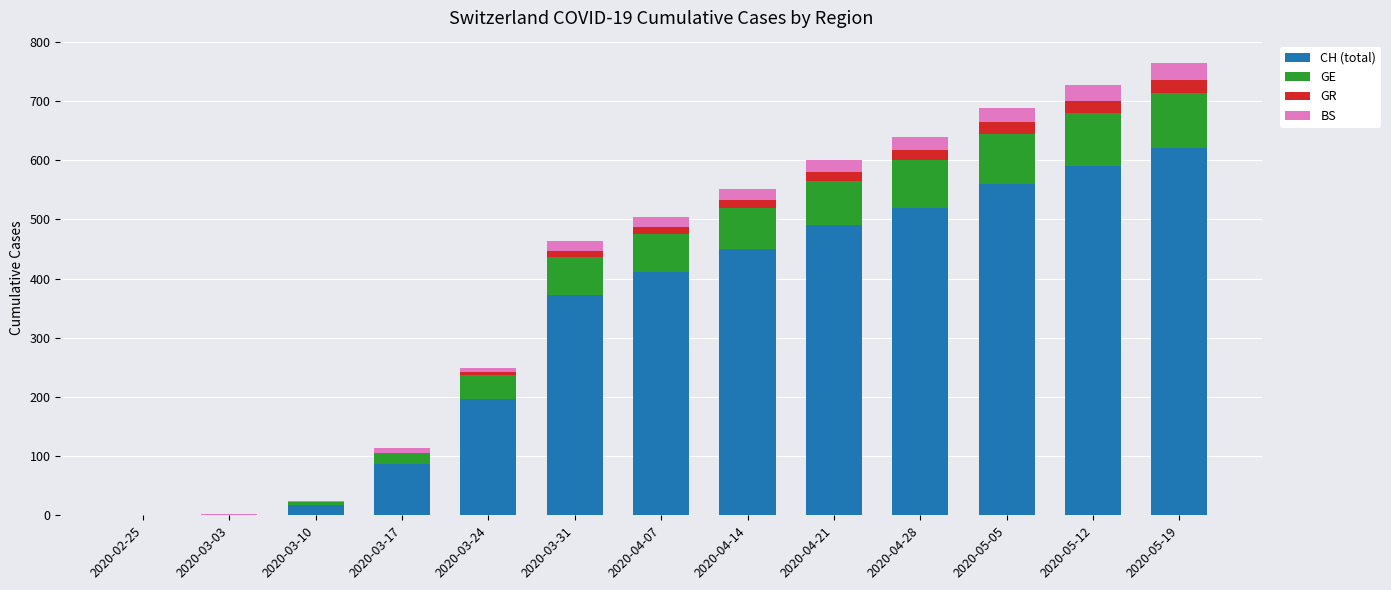

What is the sum of all CH (total) values?

4315